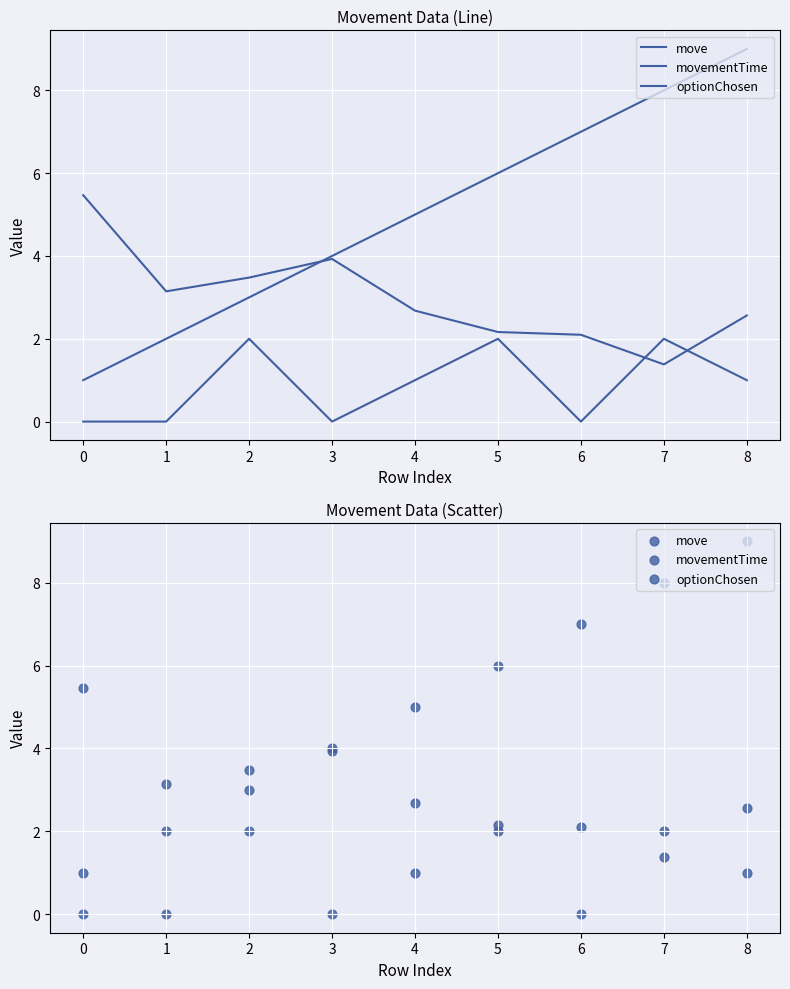

Which series contains the lowest Y value?

optionChosen